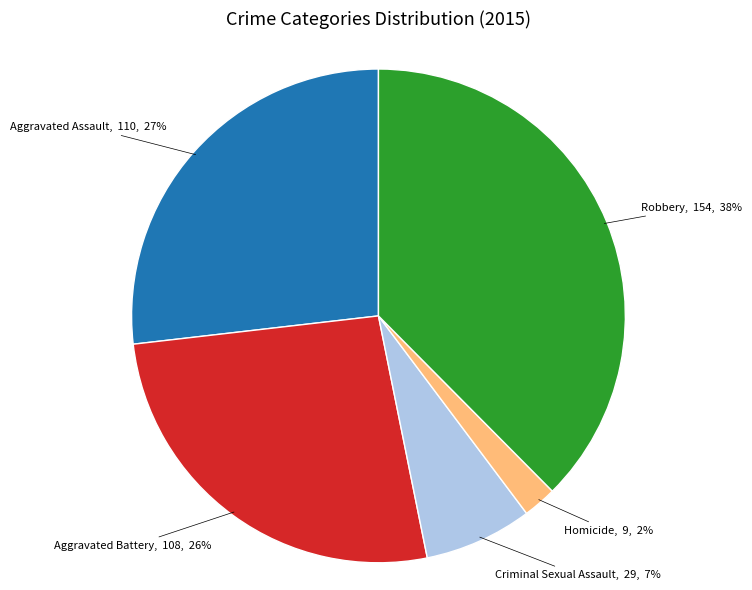

How many segments does this pie chart have?

5